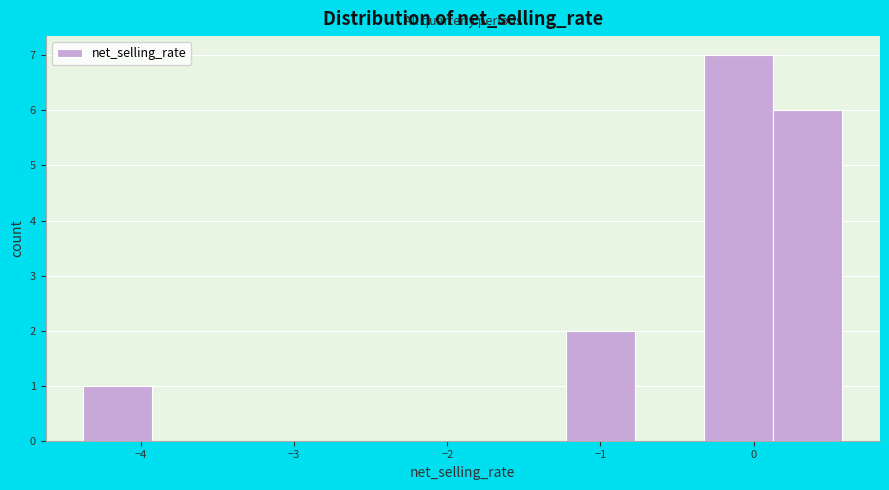

Reading left to right, transcribe this chart: for each bar, give the range it covers on the x-axis and its height. Neither the bar edges nor the heights are printed on the chart, so give them approximately, as read against the axes.

-4.4 to -3.9: 1
-3.9 to -3.5: 0
-3.5 to -3.0: 0
-3.0 to -2.6: 0
-2.6 to -2.1: 0
-2.1 to -1.7: 0
-1.7 to -1.2: 0
-1.2 to -0.8: 2
-0.8 to -0.3: 0
-0.3 to 0.1: 7
0.1 to 0.6: 6